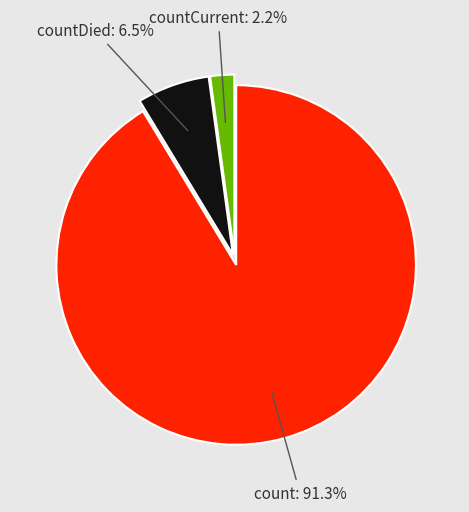

Does countCurrent represent more than half of the total?

No